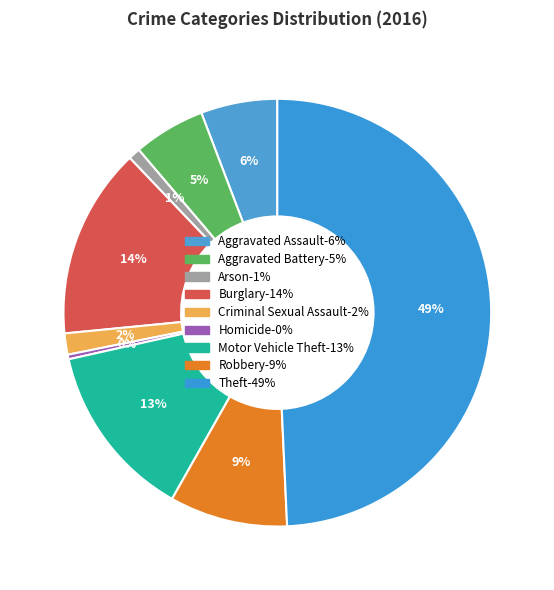

To the nearest percent, what is the average slice percentage?

11%